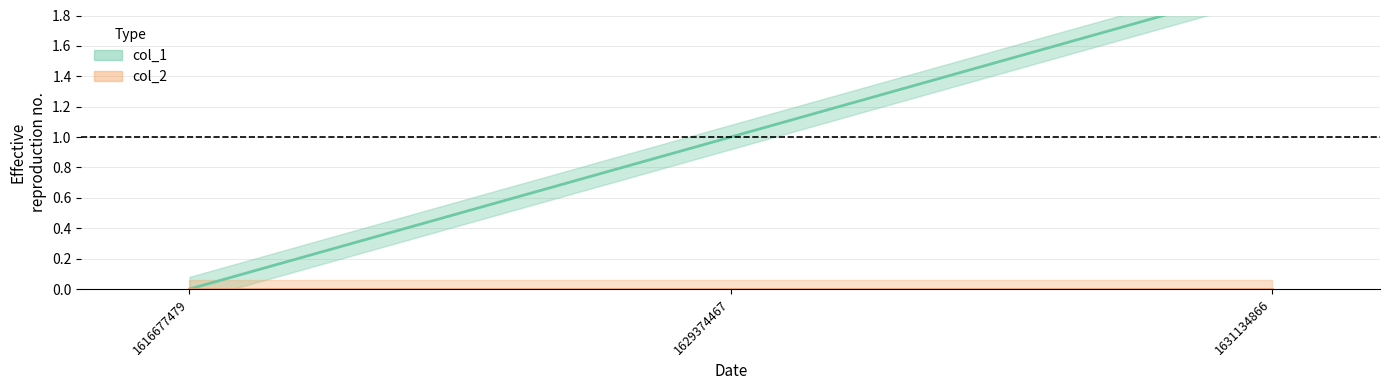

The value at 1616677479 is 1. True or false?

False